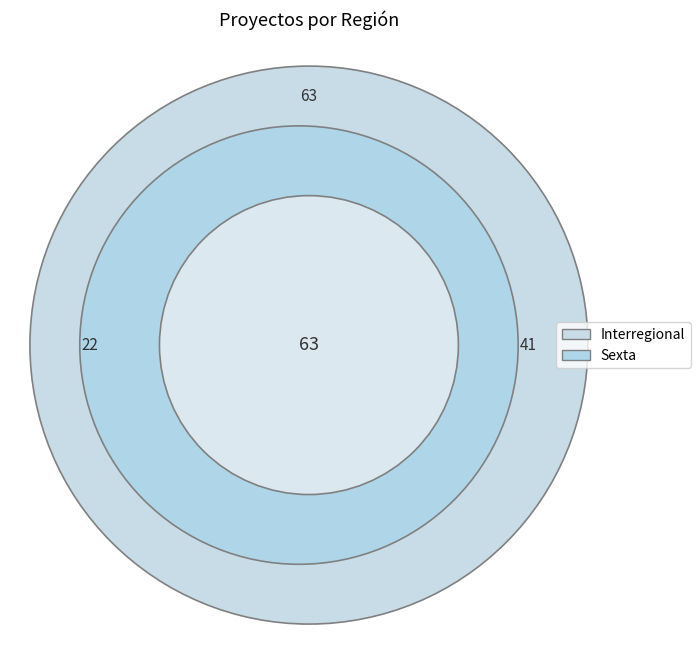

Count the number of slices in the pie.

3